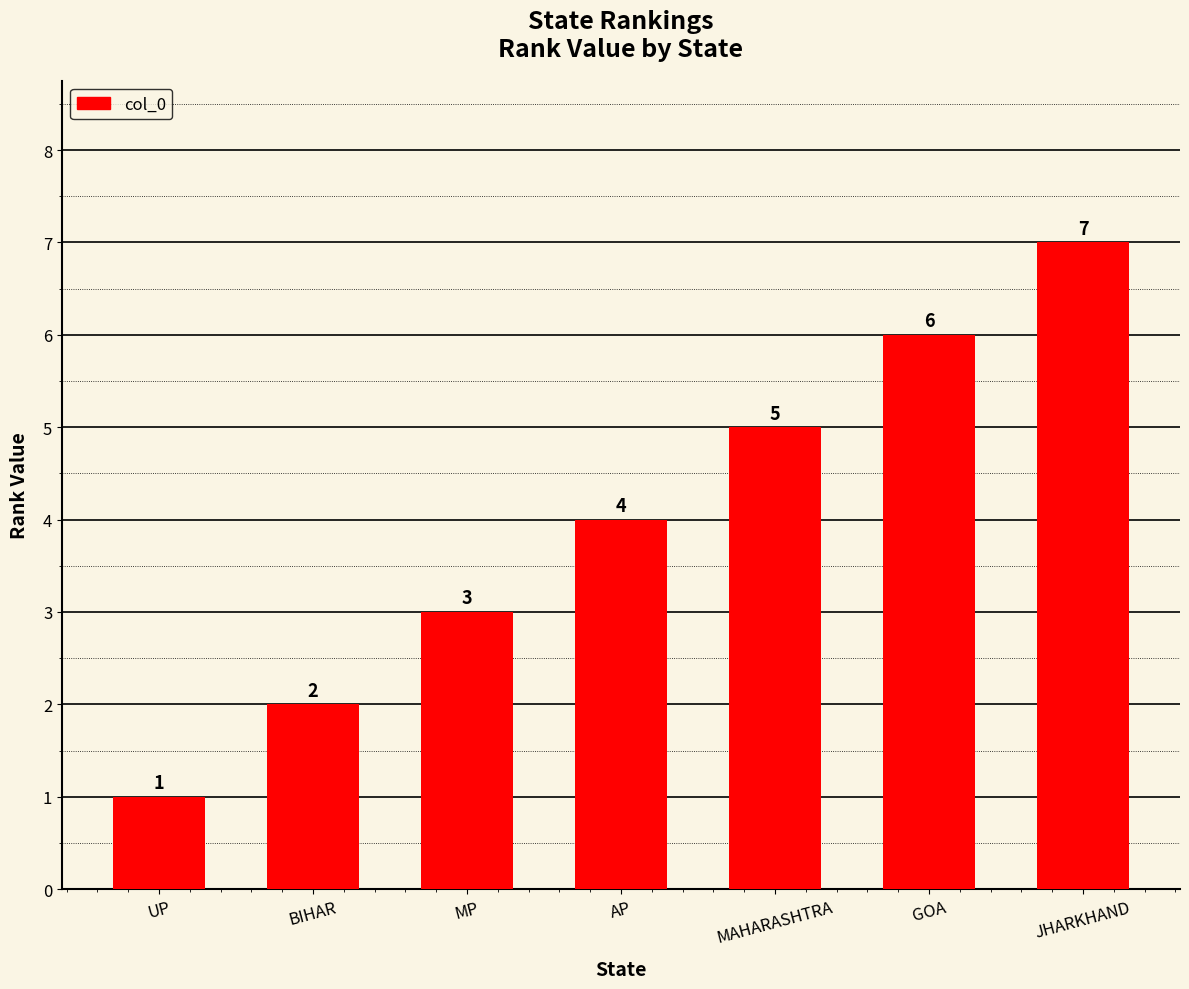

The chart shows a value of 7 at JHARKHAND. True or false?

True